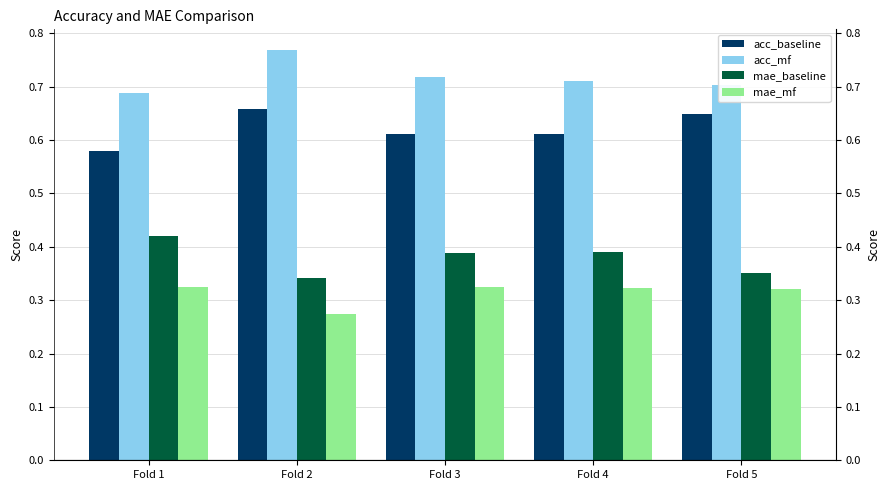

Which series has the largest range (max minus min)?

acc_mf